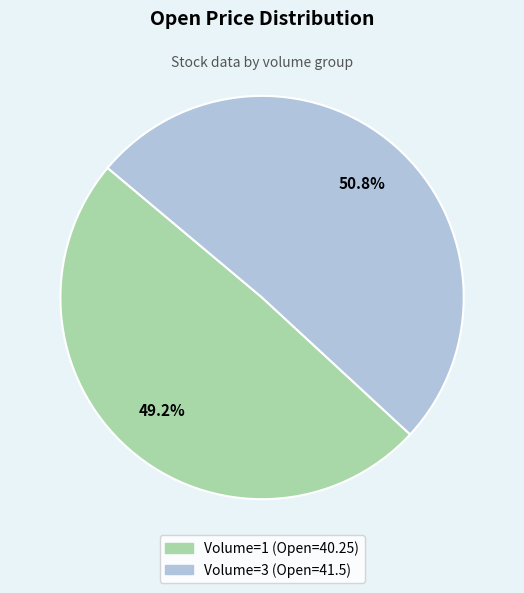

Is there any slice that represents more than half of the pie?

Yes